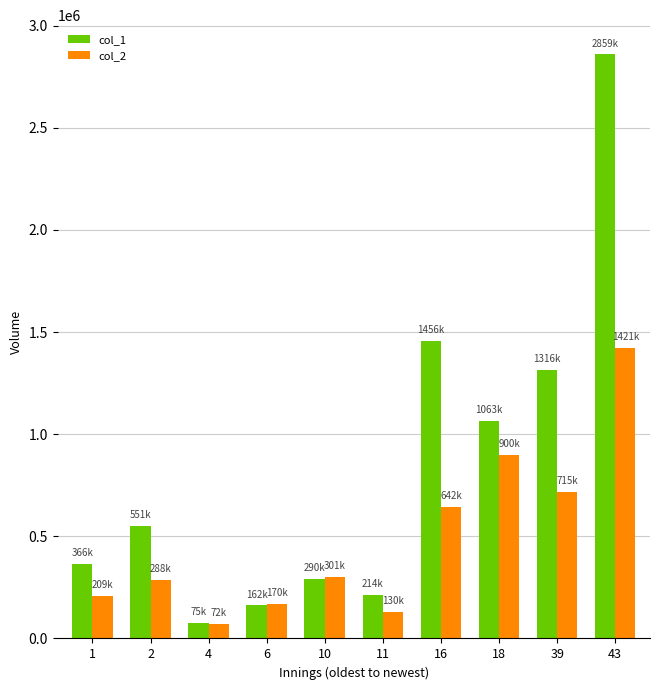

Which category has the highest value in the col_1 series?

43